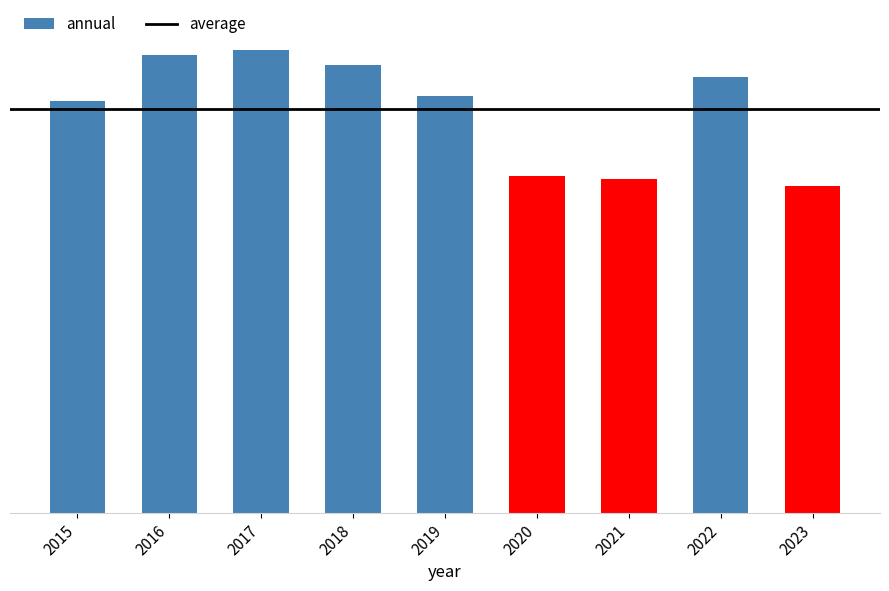

How many categories are shown in the chart?

9